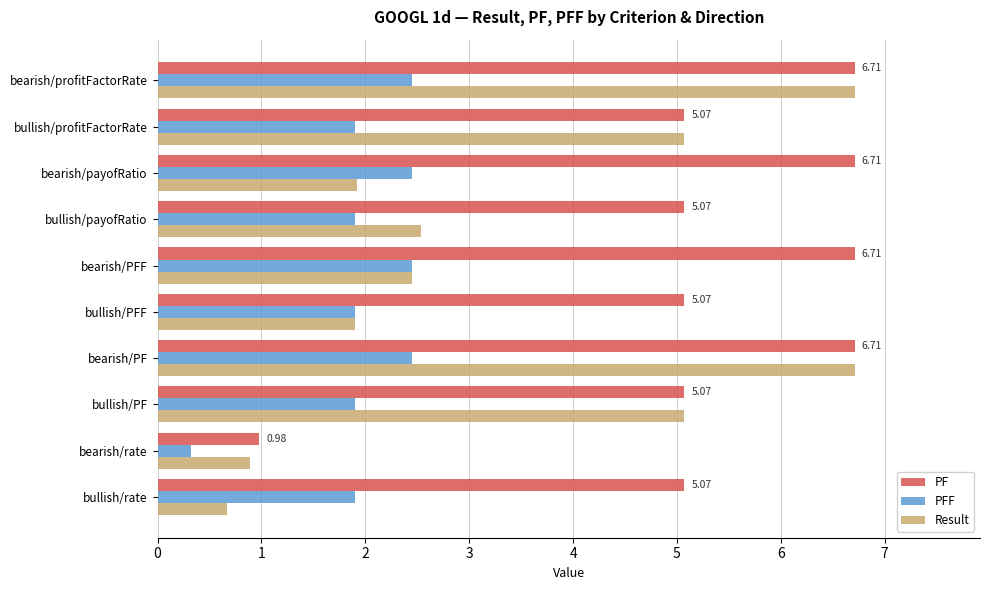

What is the difference between the second highest and minimum values in the PFF series?

2.1